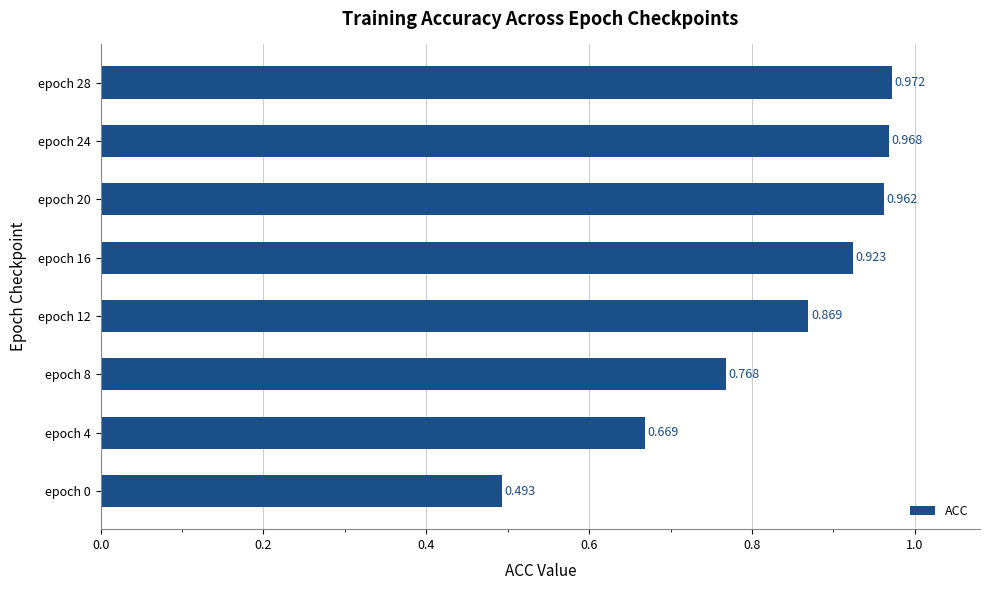

List the labels in order of value, smallest first.

epoch 0, epoch 4, epoch 8, epoch 12, epoch 16, epoch 20, epoch 24, epoch 28